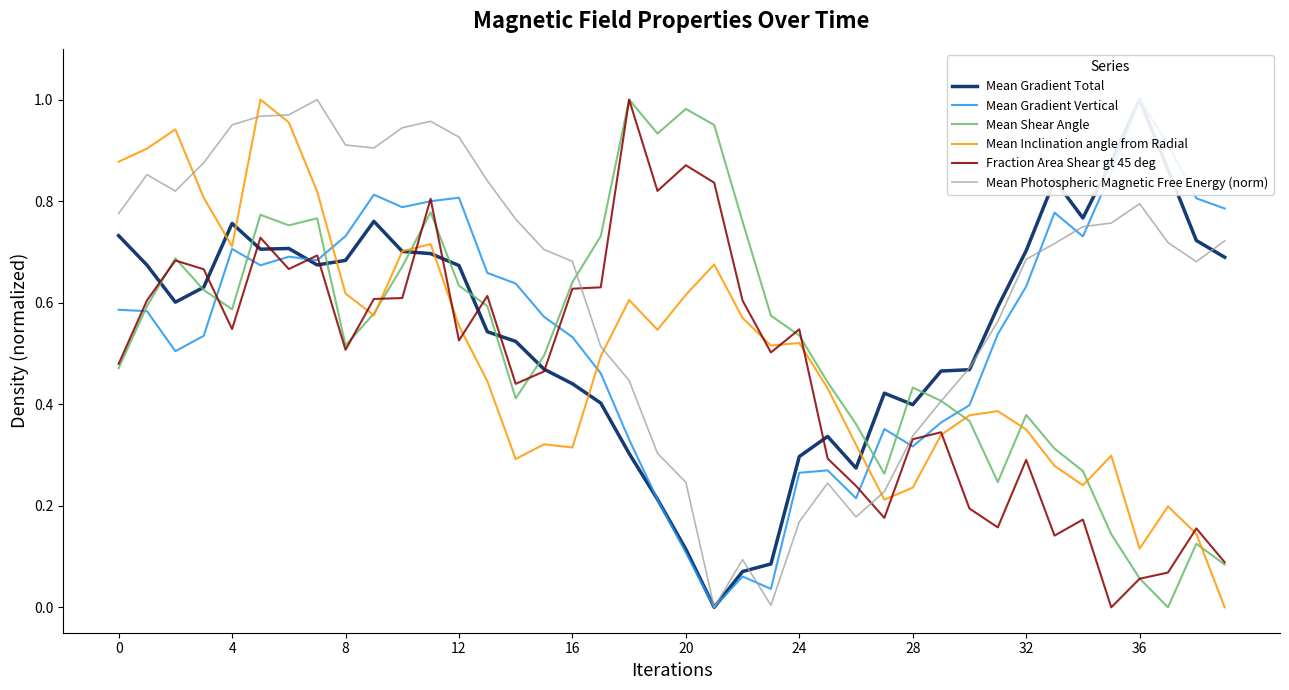

Is it true that Mean Shear Angle equals 0.4 at 20?

False